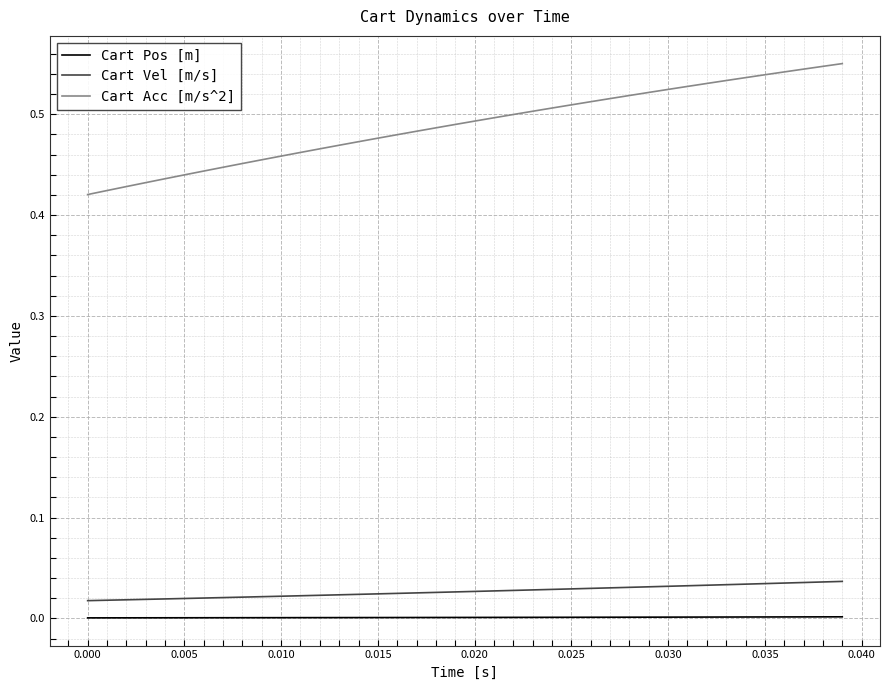

True or false: Cart Vel [m/s] and Cart Pos [m] intersect in this chart.

False